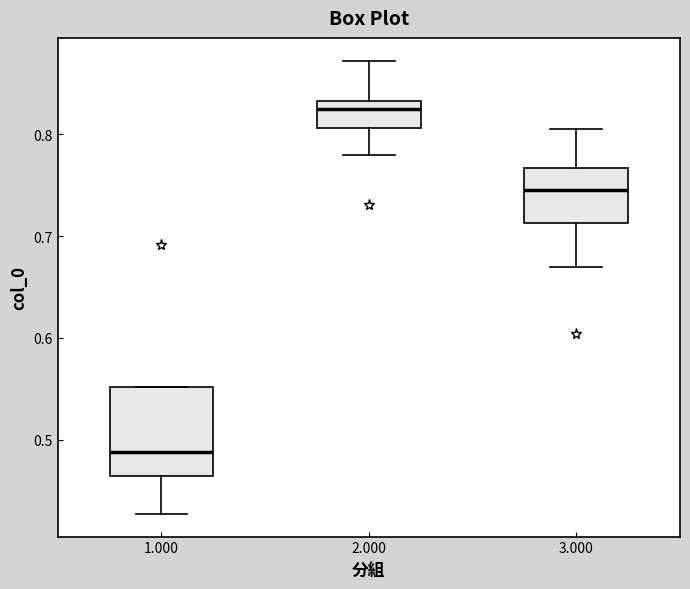

Which box's median line is the highest?

2.000